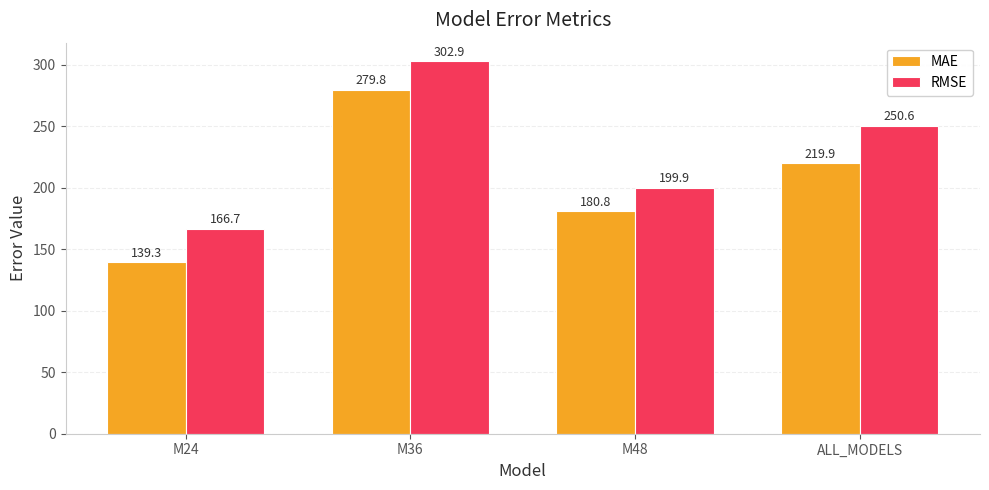

Is it true that RMSE equals 47.9 at M48?

False